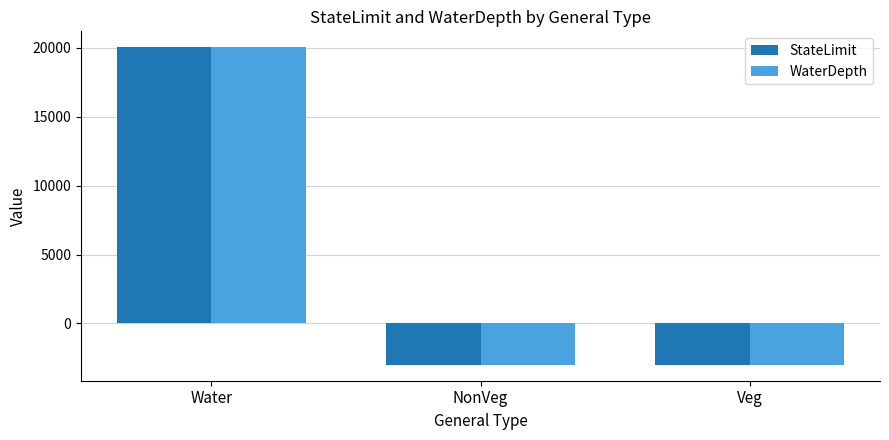

Reading left to right, what are all the values shown in this chart?

StateLimit: Water=20025	NonVeg=-2997	Veg=-2997
WaterDepth: Water=20010	NonVeg=-2997	Veg=-2997